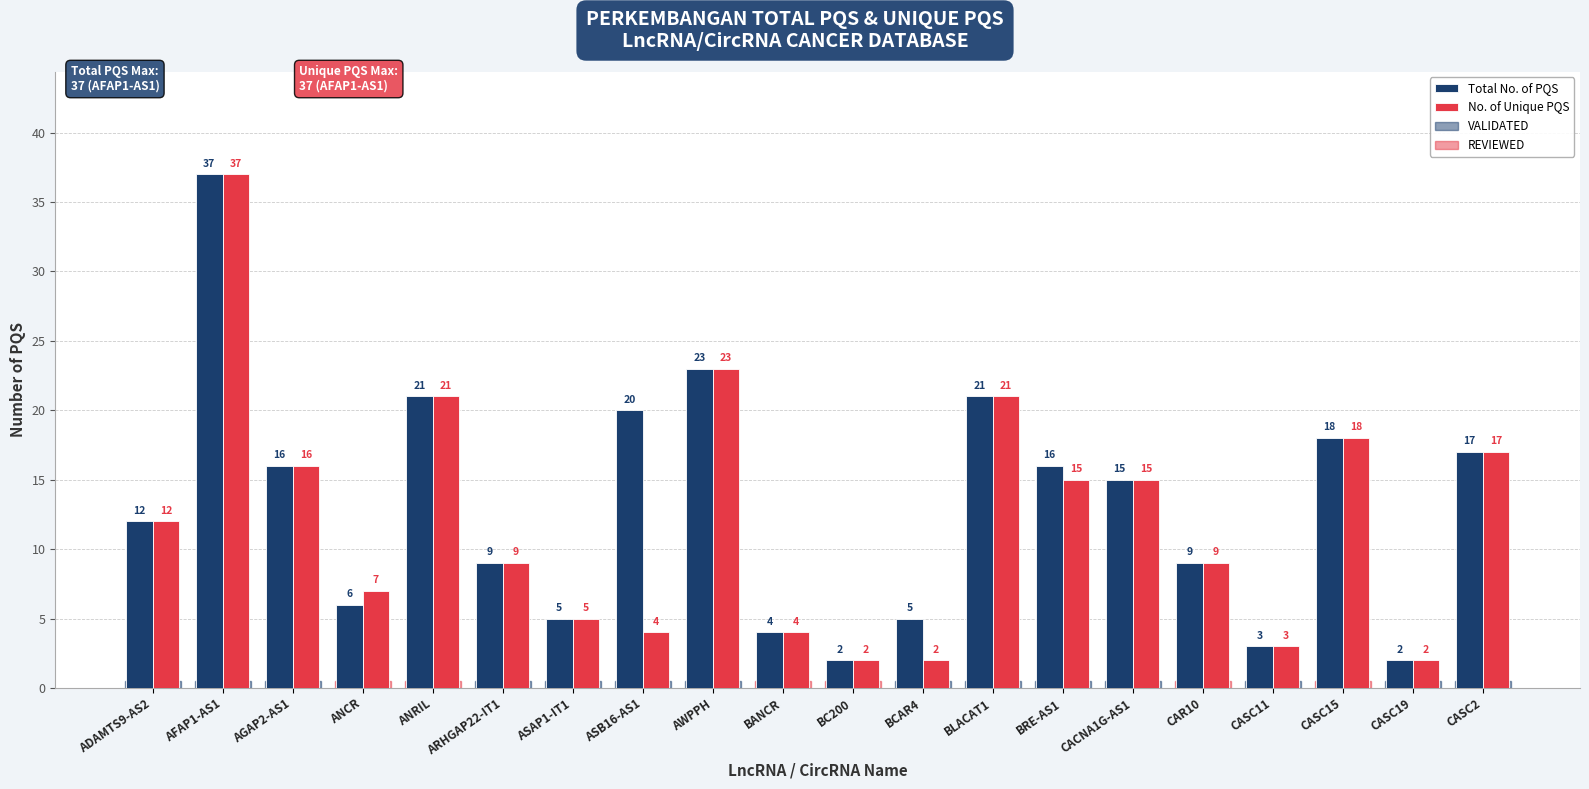

At ASB16-AS1, list the series in order from smallest to largest.

No. of Unique PQS, Total No. of PQS